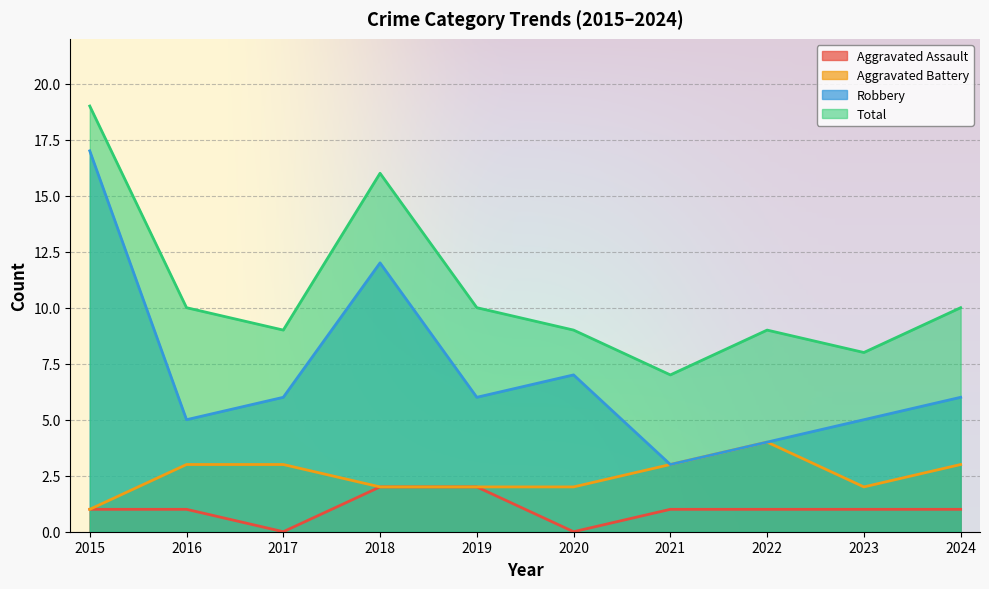

At which category is the sum across all series the highest?

2015